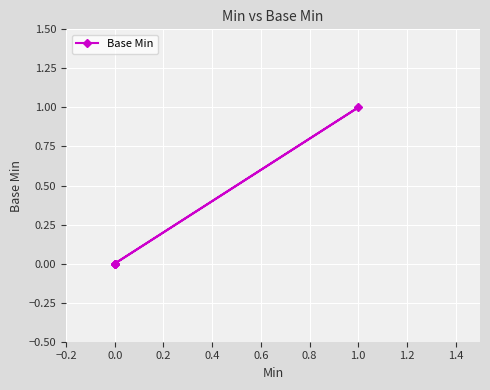

How many positive values are there?

1